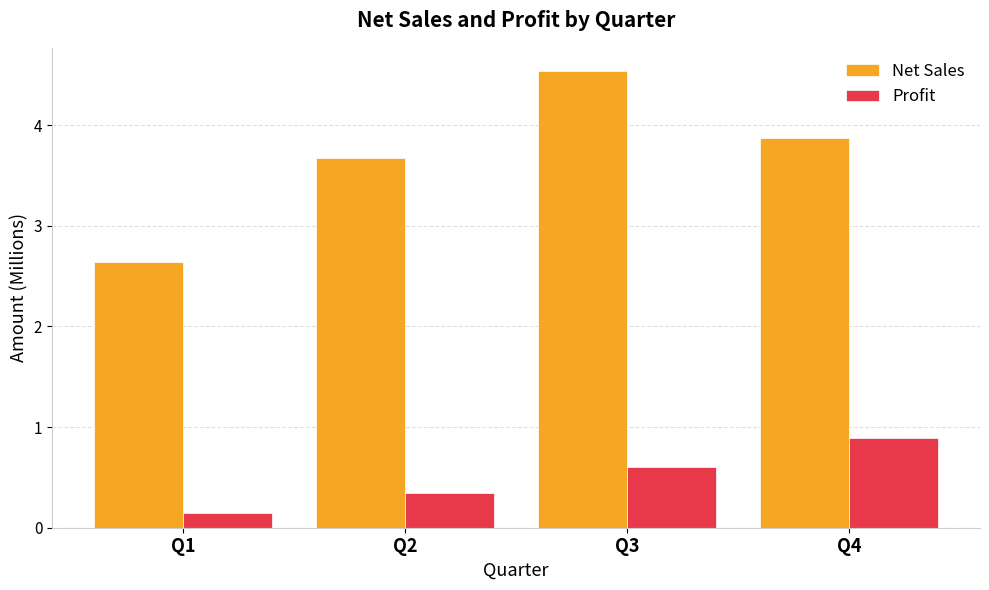

Which series has the largest range (max minus min)?

Net Sales